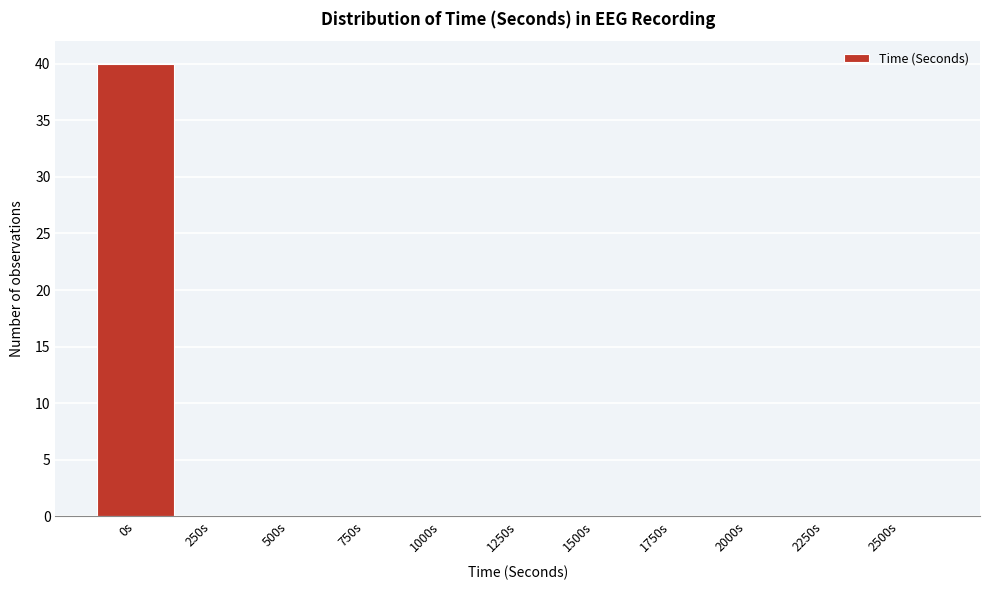

Reading left to right, list all the values displayed in this chart.

0s=40	250s=0	500s=0	750s=0	1000s=0	1250s=0	1500s=0	1750s=0	2000s=0	2250s=0	2500s=0